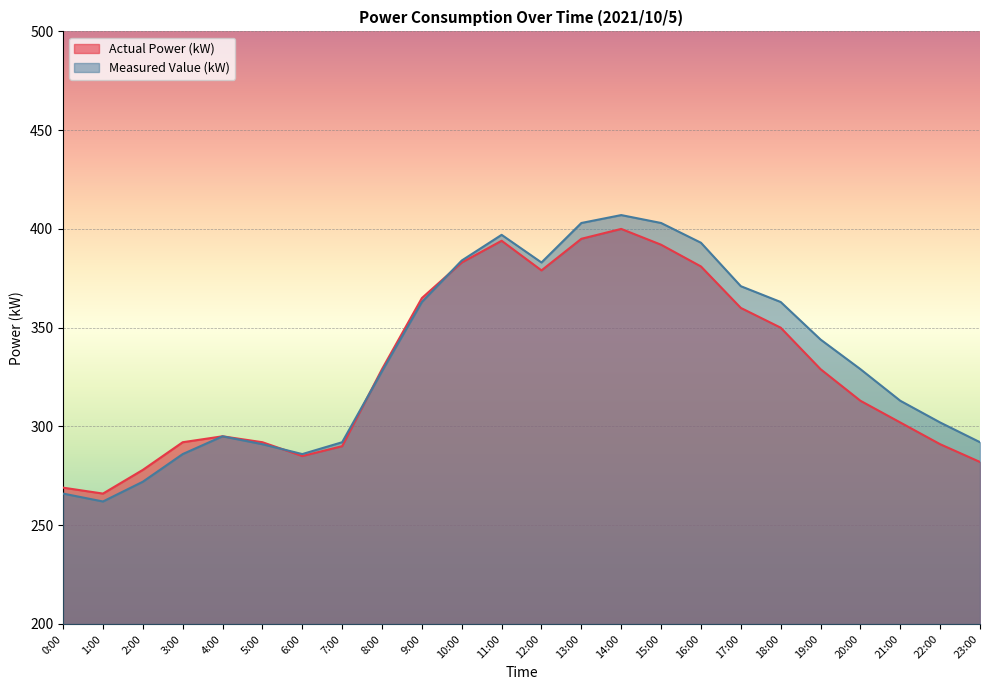

What is the sum of all Actual Power (kW) values?

7912